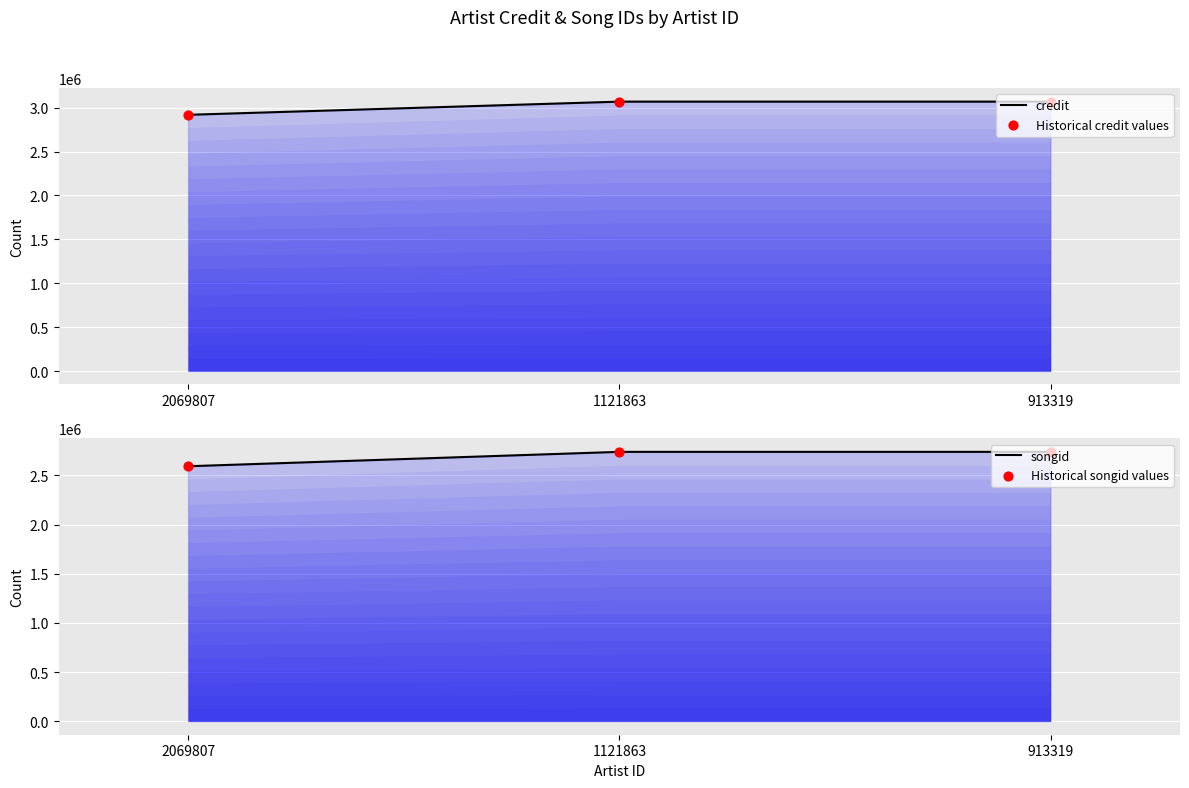

Which series reaches the maximum Y coordinate?

credit